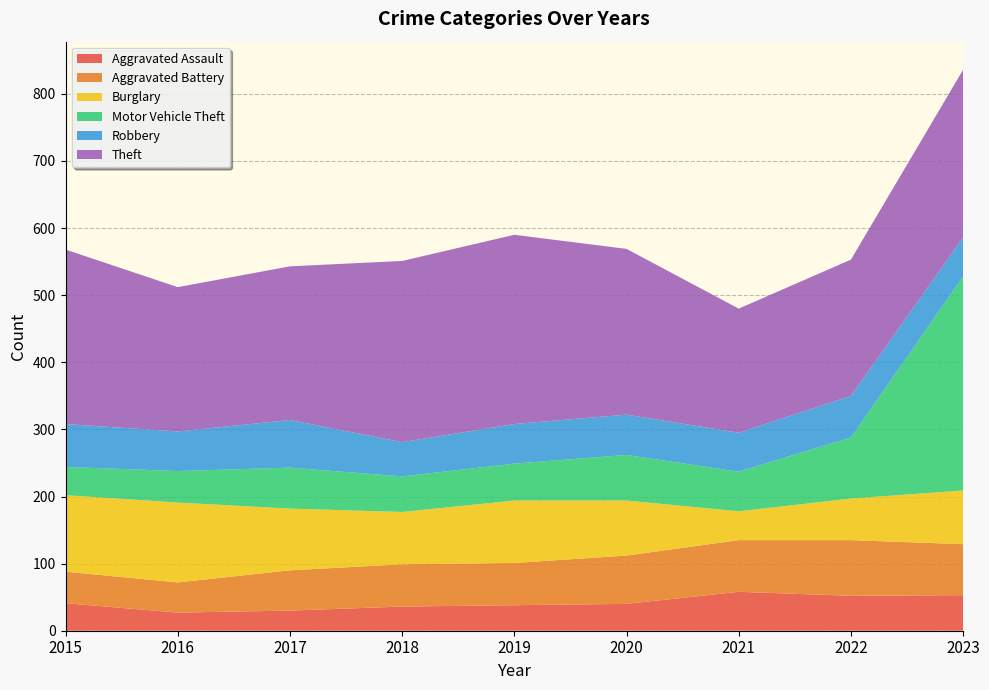

Reading left to right, extract all data points from this chart.

Aggravated Assault: 41	27	30	36	38	40	58	52	53
Aggravated Battery: 47	45	60	63	63	72	77	83	76
Burglary: 114	119	92	78	93	82	43	62	80
Motor Vehicle Theft: 42	47	61	53	55	68	59	91	319
Robbery: 64	59	71	51	59	60	58	62	58
Theft: 260	215	229	270	282	247	185	203	250